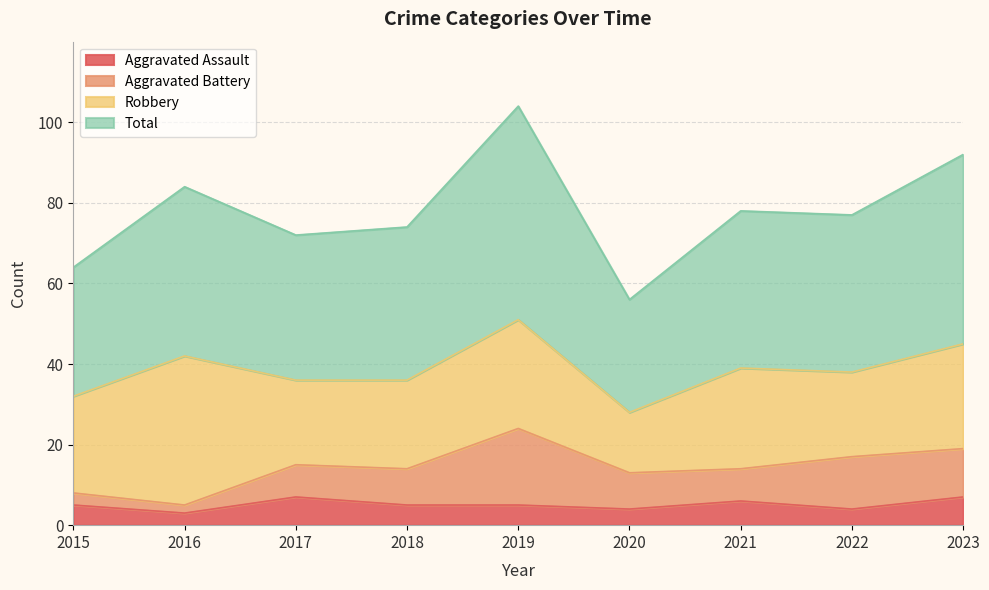

What is the minimum value for Aggravated Assault?

3